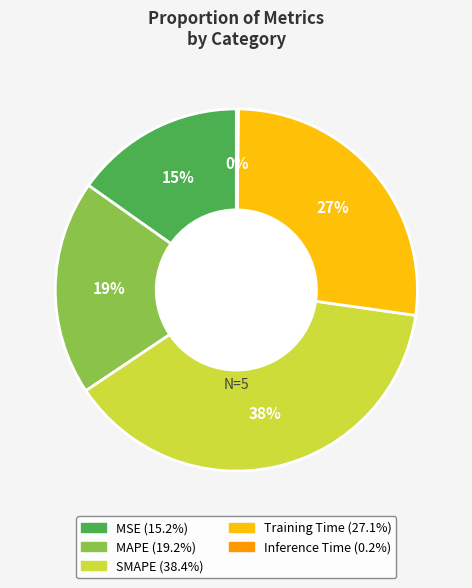

Is Training Time the majority of the pie?

No